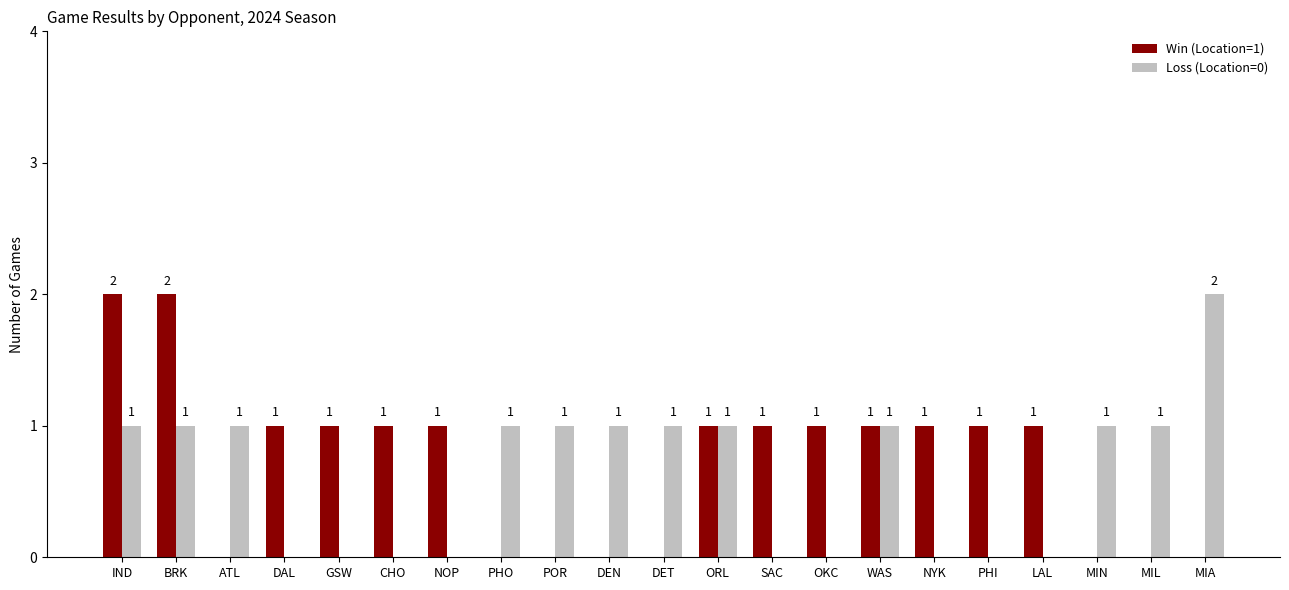

Is the value of Loss (Location=0) at WAS greater than the value of Win (Location=1) at MIN?

Yes